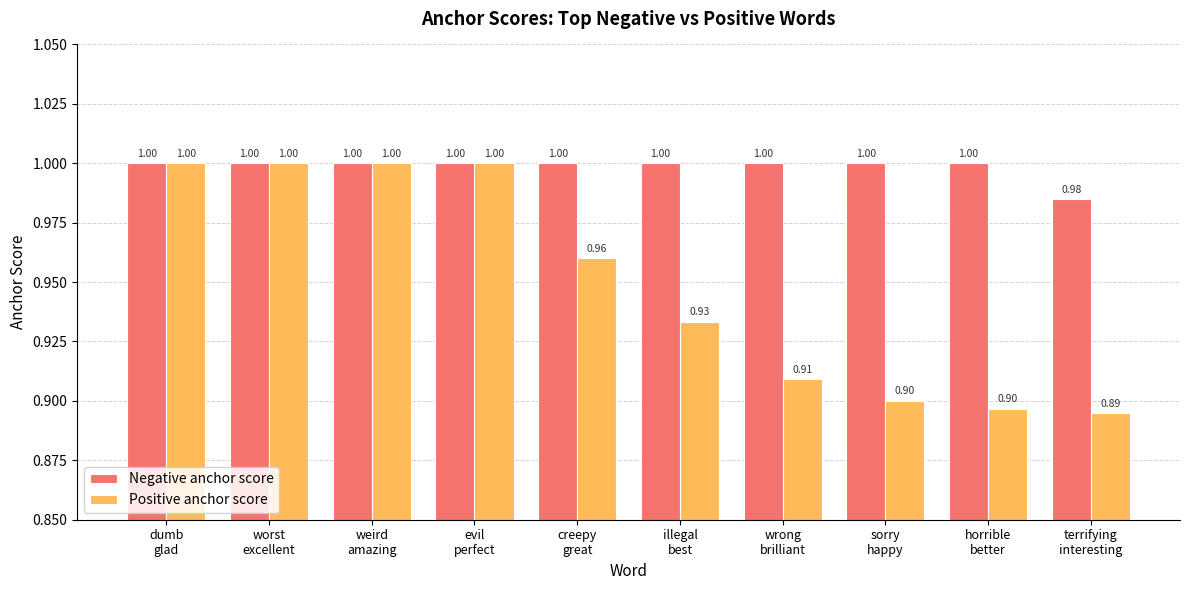

Count the Negative anchor score values in the range 1 to 2.

9